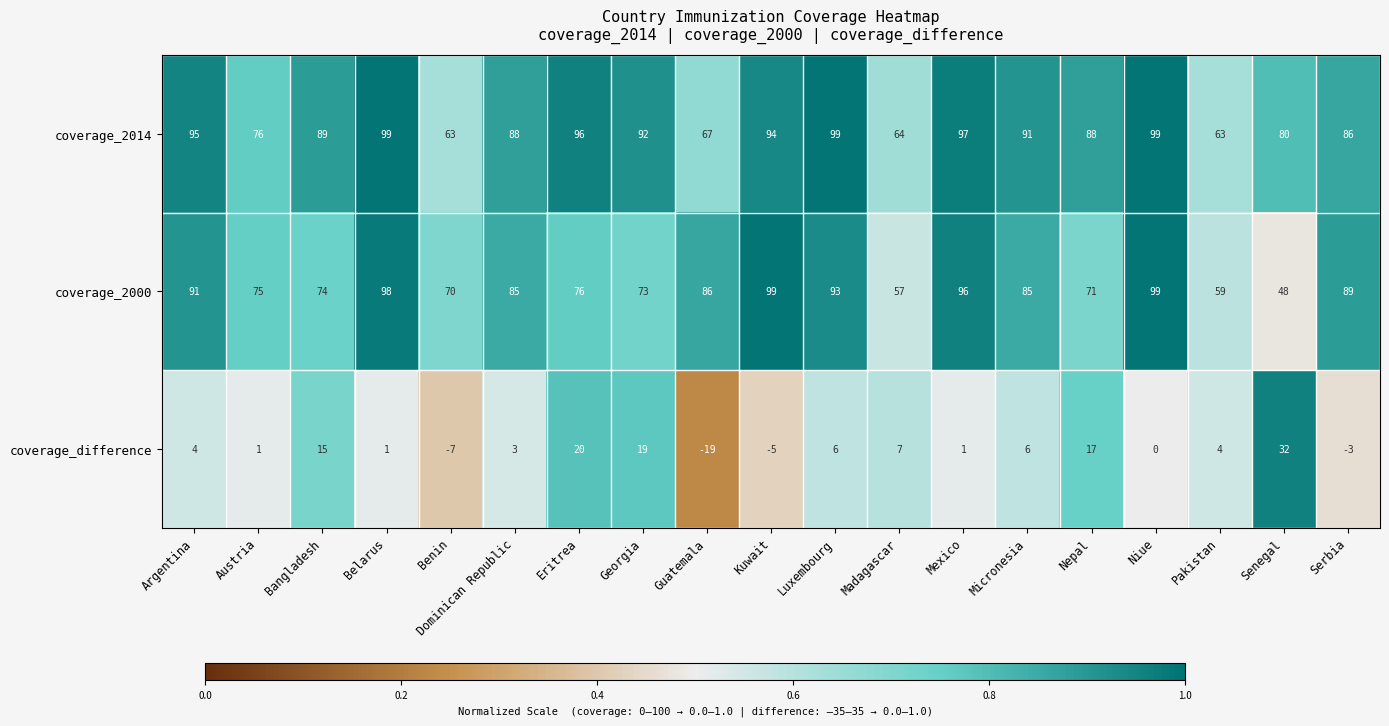

Which series has the largest total across all categories?

coverage_2014